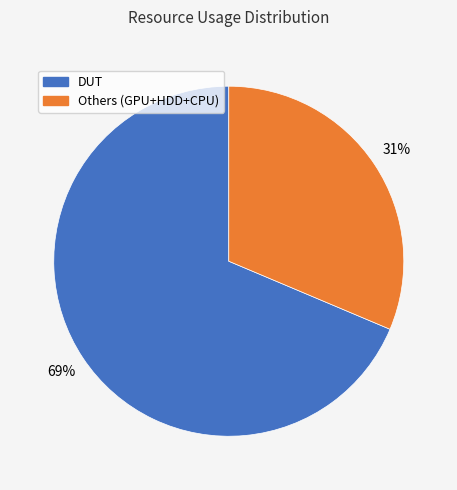

Is the sum of Others (GPU+HDD+CPU) and DUT greater than half?

Yes